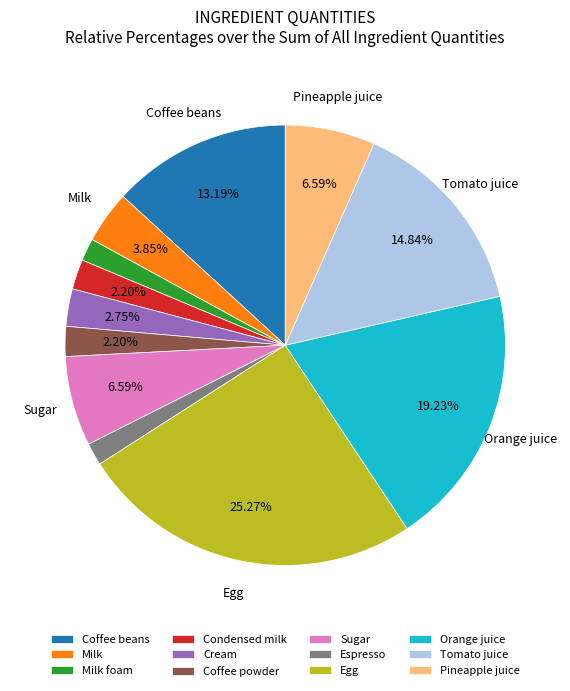

Is Tomato juice the majority of the pie?

No